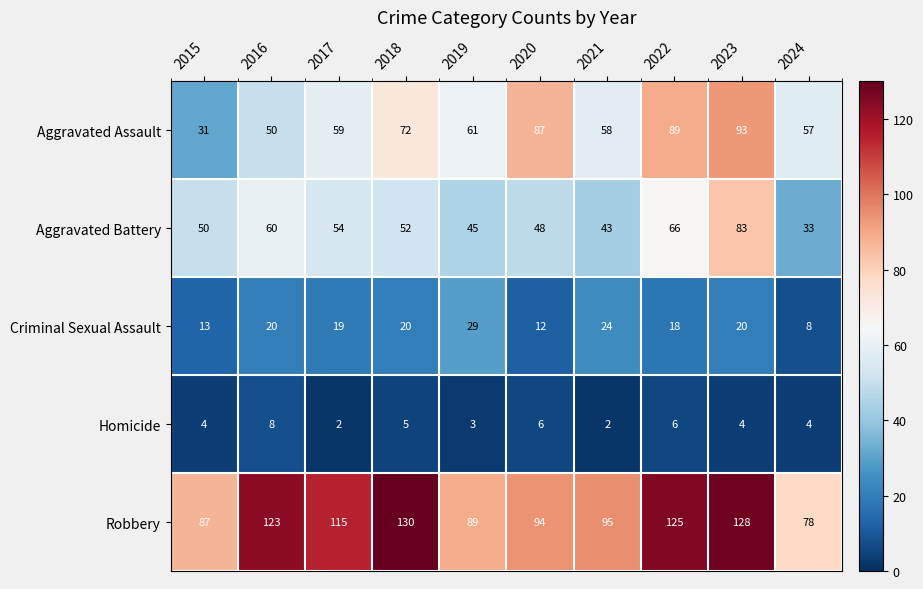

The Homicide series shows 4 at 2021. True or false?

False